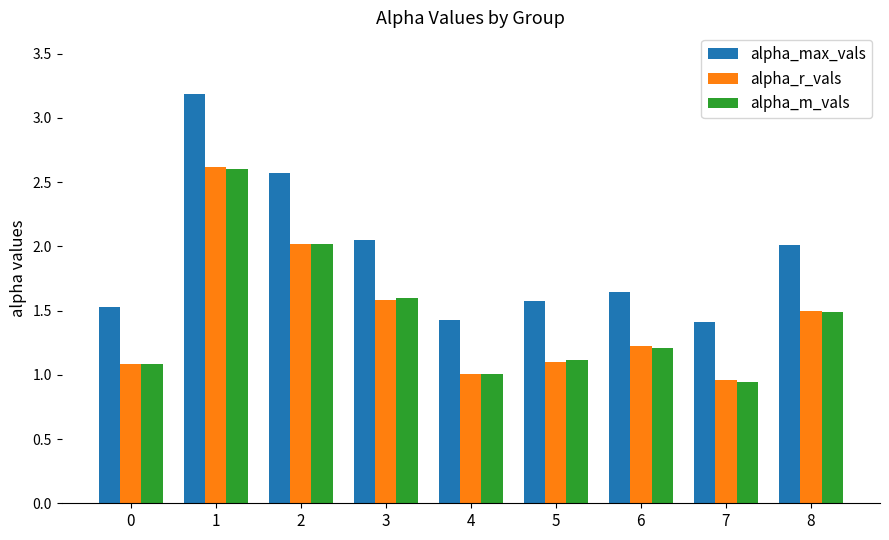

At which category is the sum across all series the highest?

1